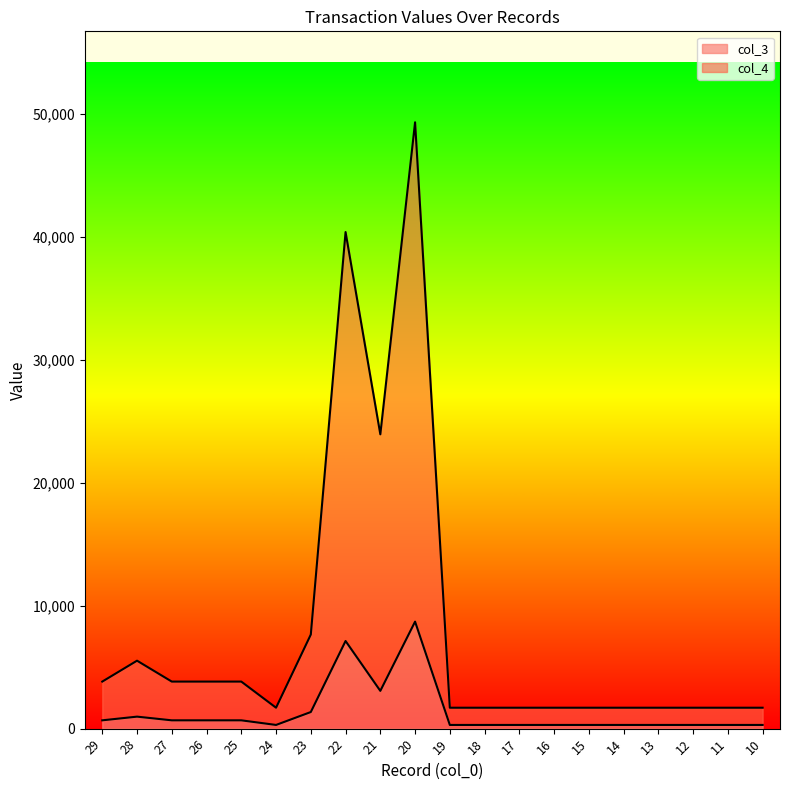

True or false: col_4 and col_3 intersect in this chart.

False